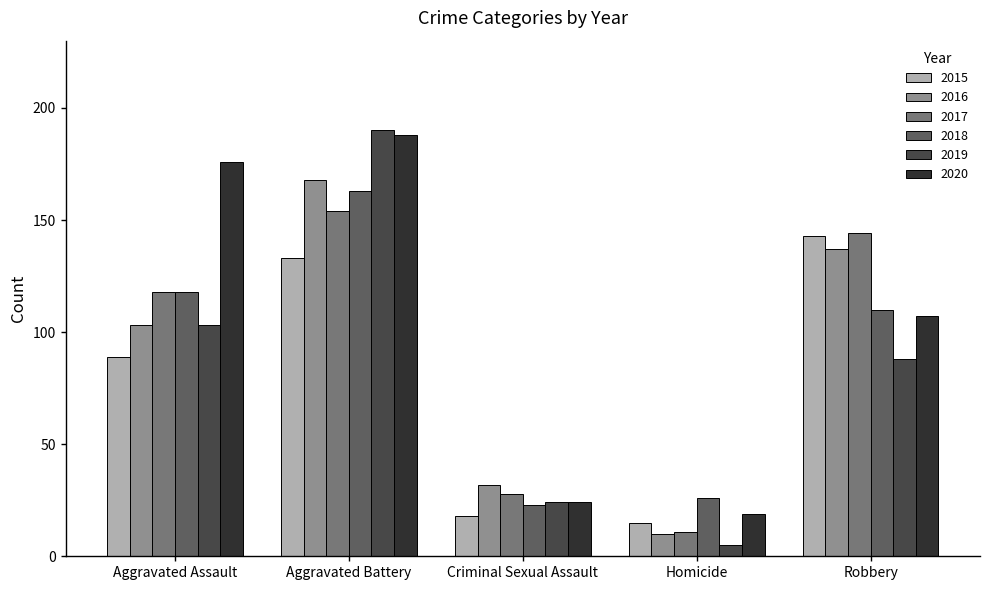

At which label does 2019 reach its peak?

Aggravated Battery